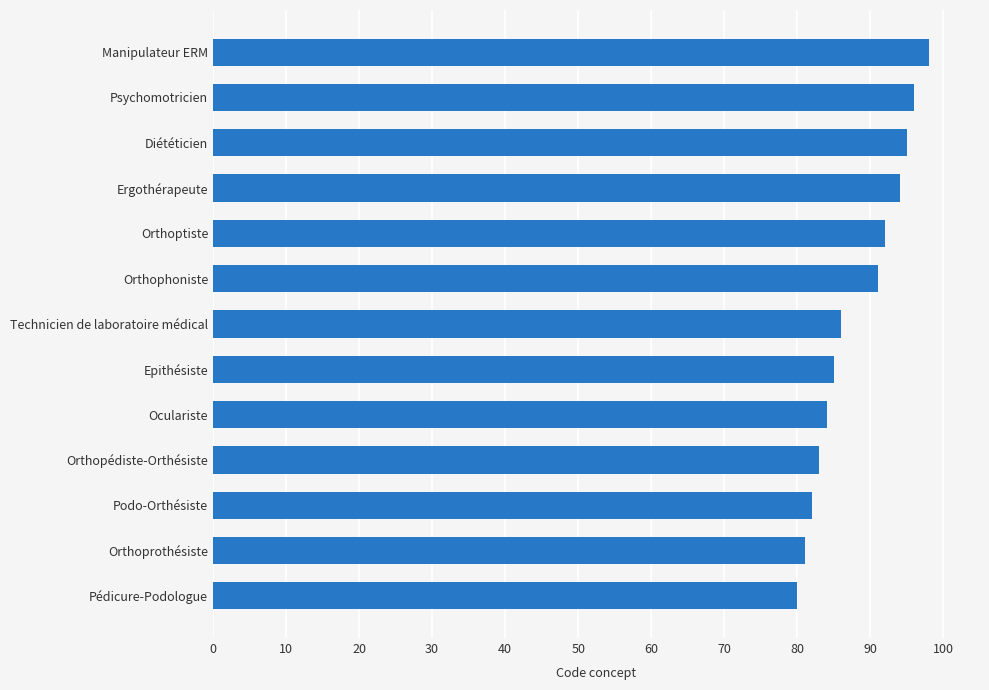

How many data points does each series have?

13